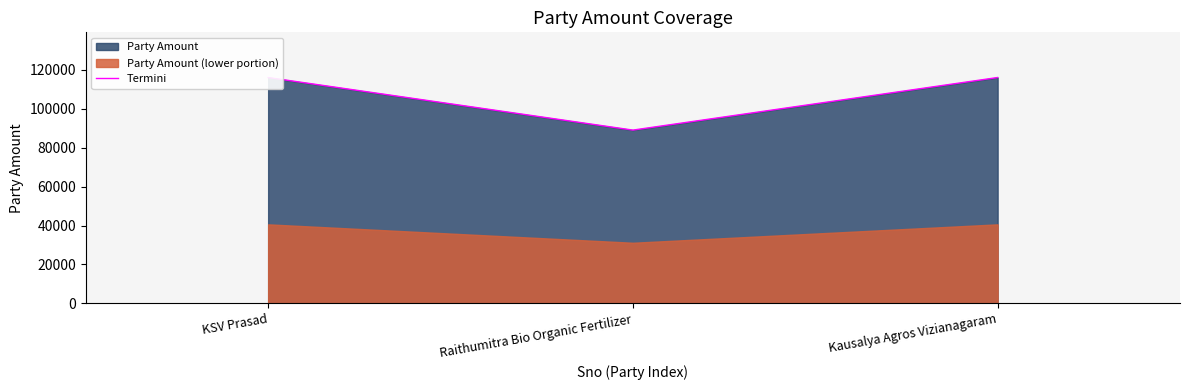

What position from the right is KSV Prasad?

3